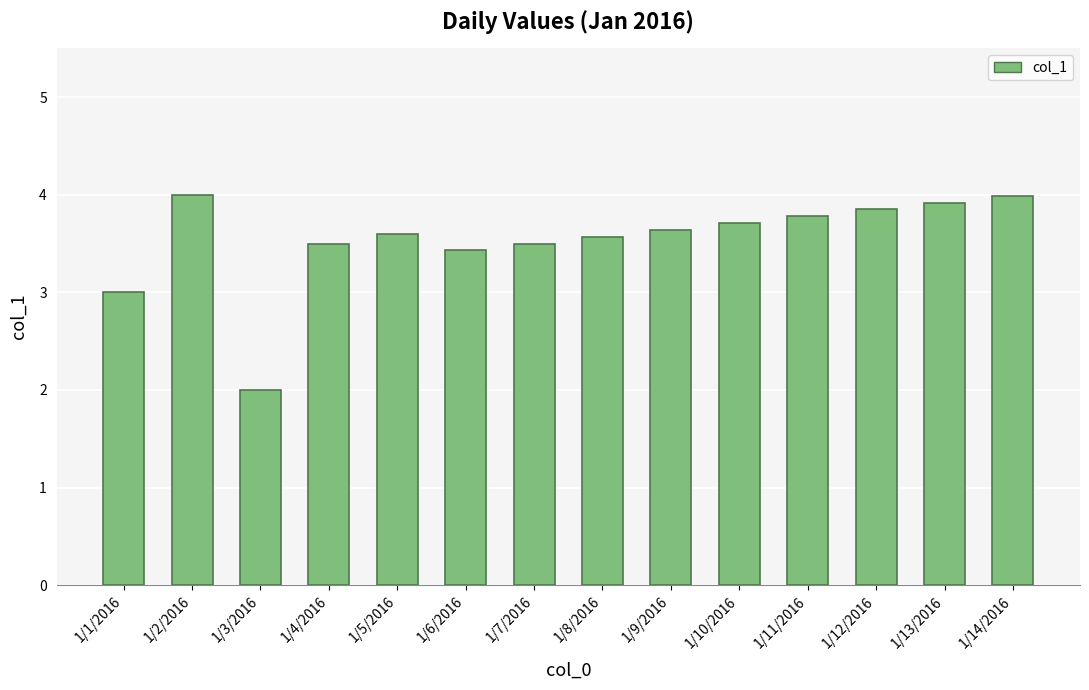

Reading left to right, list all the values displayed in this chart.

3.0	4.0	2.0	3.5	3.6	3.4	3.5	3.6	3.6	3.7	3.8	3.9	3.9	4.0